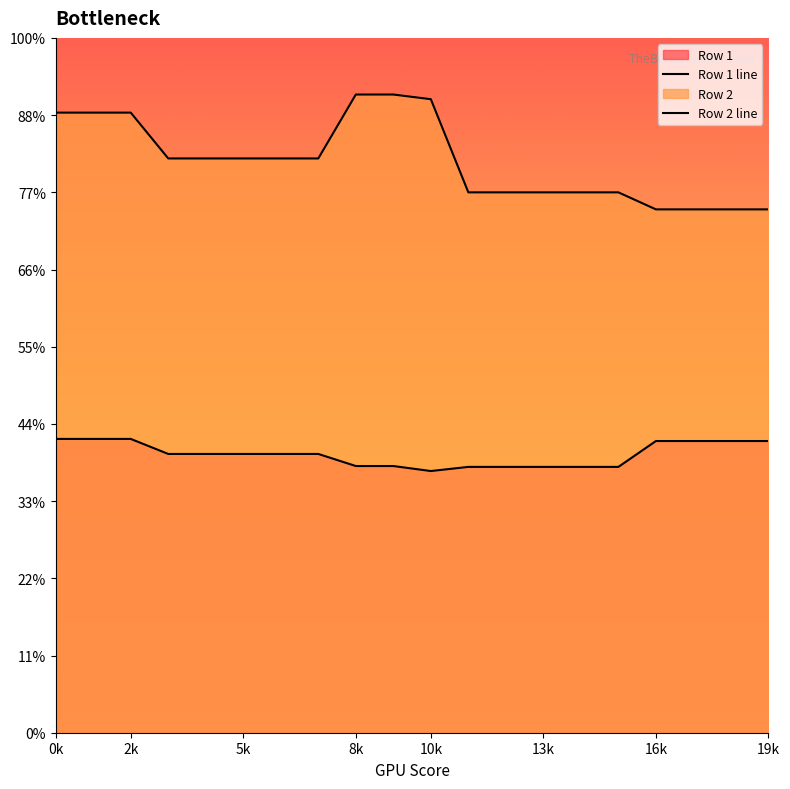

True or false: Row 1 and Row 2 intersect in this chart.

False